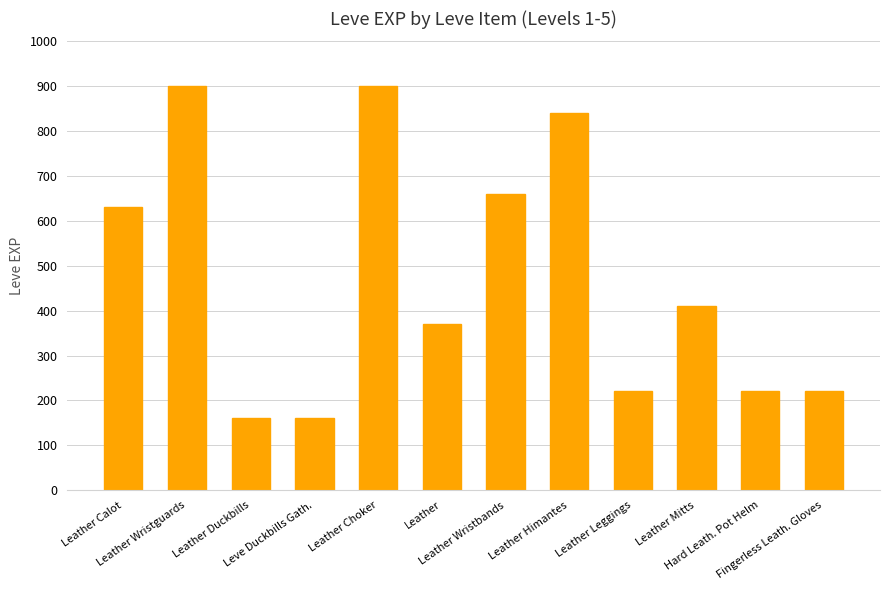

What is the smallest value displayed?

160